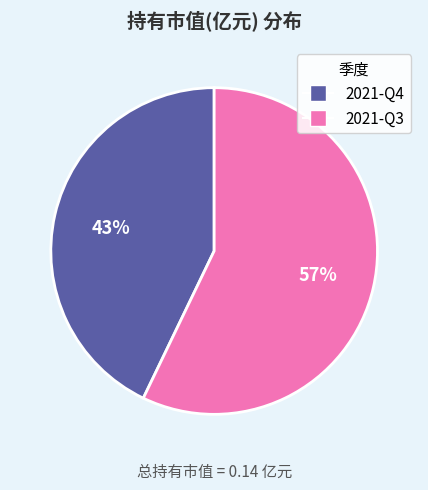

Rank the categories by value from highest to lowest.

2021-Q3, 2021-Q4